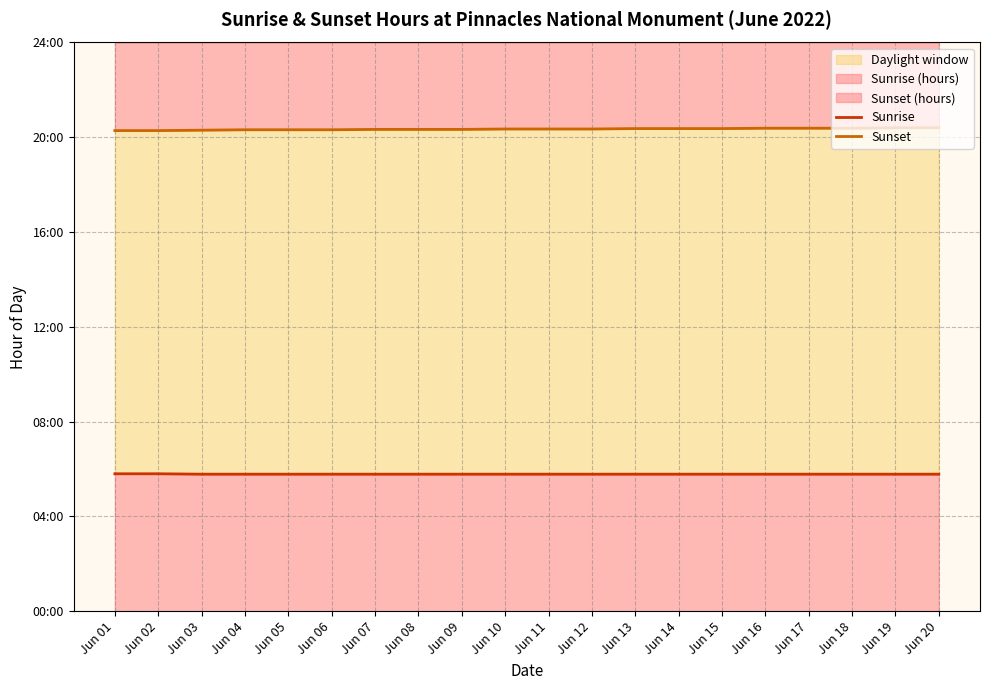

What is the difference between the highest and lowest values at Jun 12?

14.6